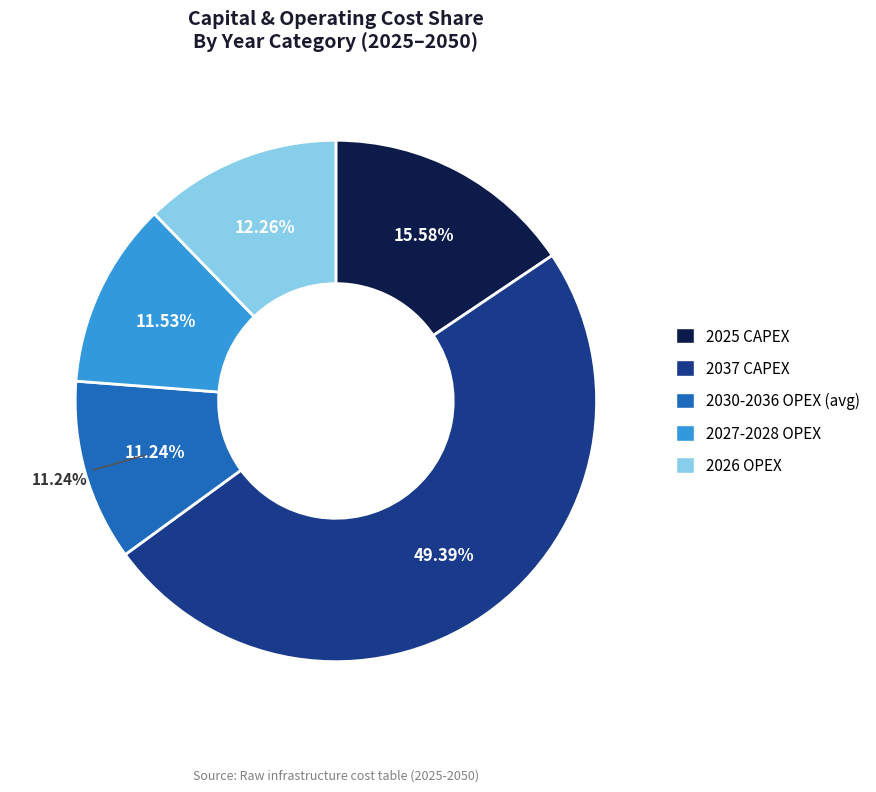

To the nearest percent, what portion does 2030-2036 OPEX (avg) represent?

11%